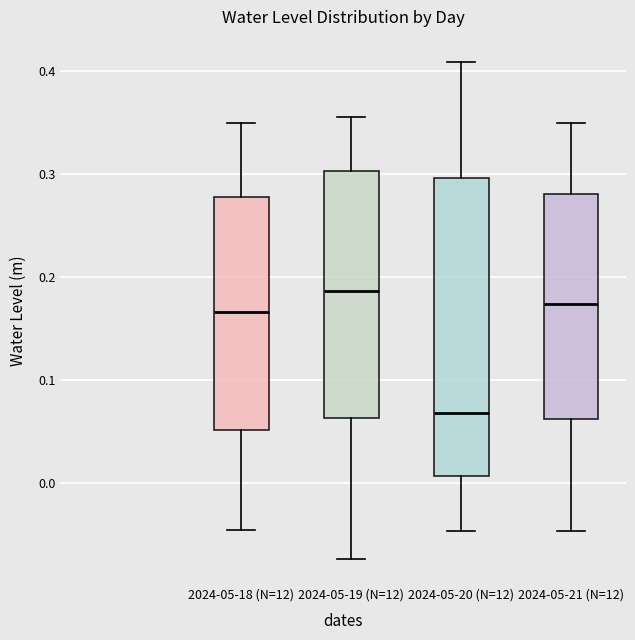

Where does the median line of the box for 2024-05-18 (N=12) sit on the y-axis? The values are not printed on the chart, so give them approximately, as read against the axis.

0.17